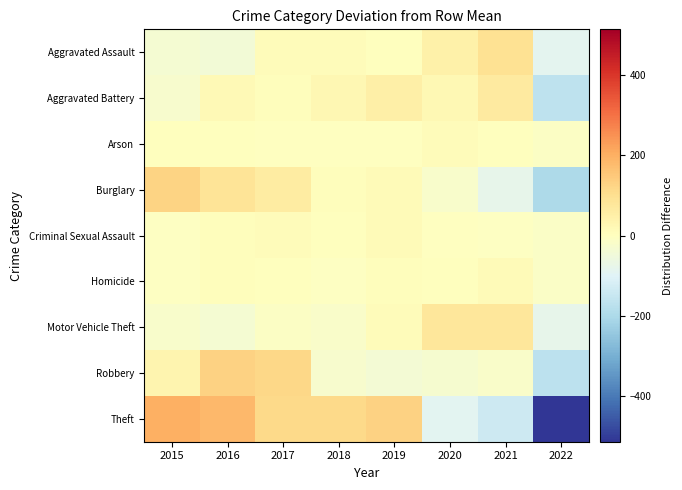

Reading right to left, list all the values displayed in this chart.

Aggravated Assault: 2022=-86.0	2021=96.0	2020=46.0	2019=1.0	2018=10.0	2017=11.0	2016=-42.0	2015=-36.0
Aggravated Battery: 2022=-167.2	2021=65.8	2020=23.8	2019=50.8	2018=26.8	2017=6.8	2016=17.8	2015=-24.2
Arson: 2022=-9.6	2021=3.4	2020=9.4	2019=-2.6	2018=-1.6	2017=-1.6	2016=2.4	2015=0.4
Burglary: 2022=-198.5	2021=-79.5	2020=-20.5	2019=15.5	2018=7.5	2017=61.5	2016=86.5	2015=127.5
Criminal Sexual Assault: 2022=-14.5	2021=-5.5	2020=-2.5	2019=12.5	2018=1.5	2017=8.5	2016=4.5	2015=-4.5
Homicide: 2022=-12.9	2021=14.1	2020=1.1	2019=4.1	2018=-7.9	2017=1.1	2016=6.1	2015=-5.9
Motor Vehicle Theft: 2022=-77.5	2021=77.5	2020=76.5	2019=8.5	2018=-19.5	2017=-8.5	2016=-33.5	2015=-23.5
Robbery: 2022=-170.8	2021=-18.8	2020=-29.8	2019=-38.8	2018=-25.8	2017=118.2	2016=131.2	2015=34.2
Theft: 2022=-512.4	2021=-136.4	2020=-91.4	2019=131.6	2018=113.6	2017=113.6	2016=181.6	2015=199.6